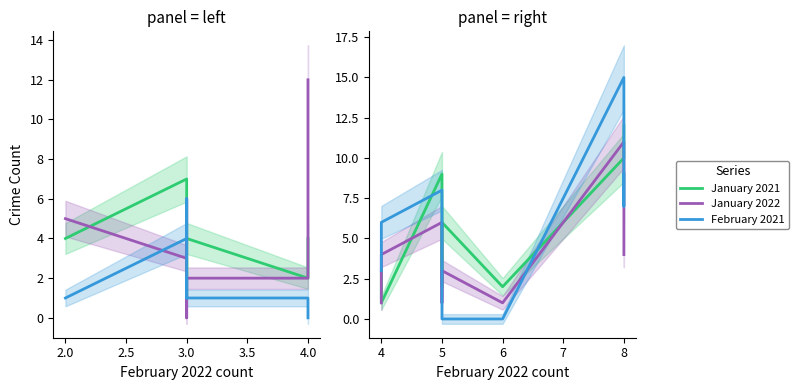

What is the label of the 6th point from the right?

3.5